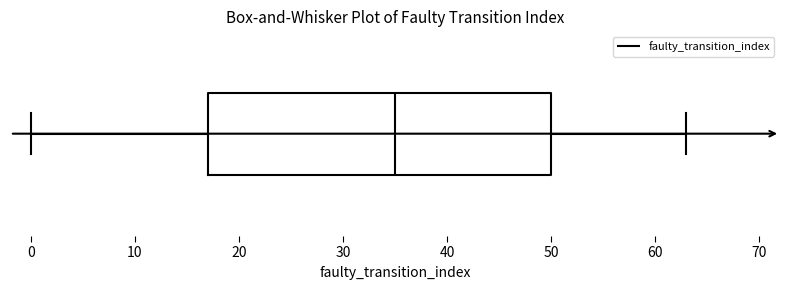

Read this box plot against the x-axis: the position of the median line, the range covered by the box, and the ends of both whiskers. The values are not printed on the chart, so give them approximately, as read against the axis.

median 35, box 17 to 50, whiskers 0 to 63